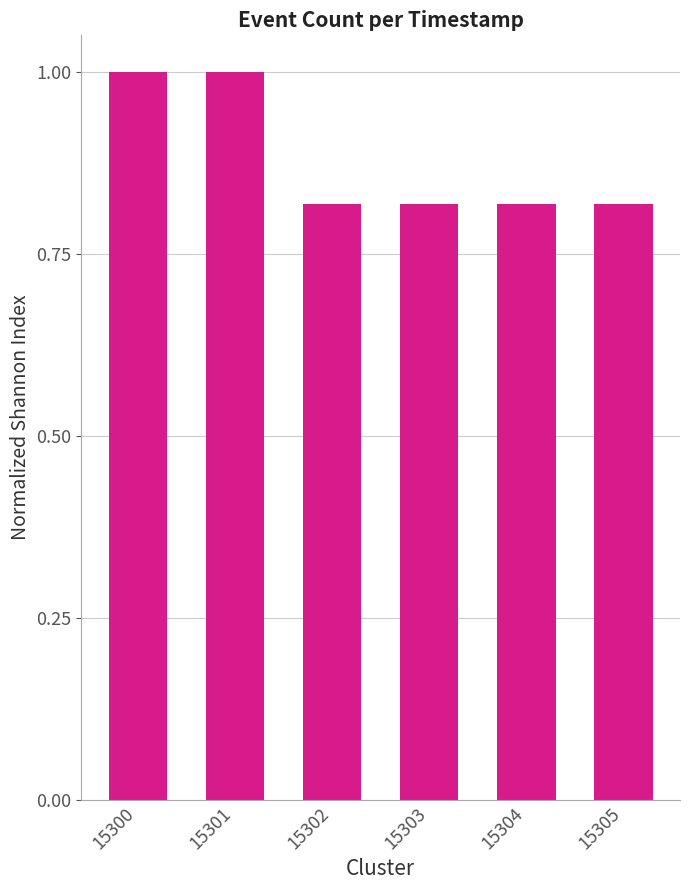

What is the sum of all values?

5.3